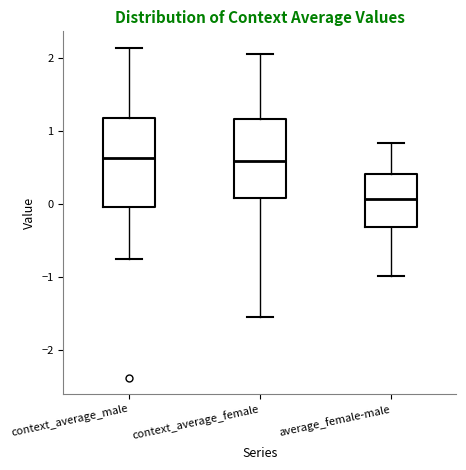

Which box's median line is the lowest?

average_female-male